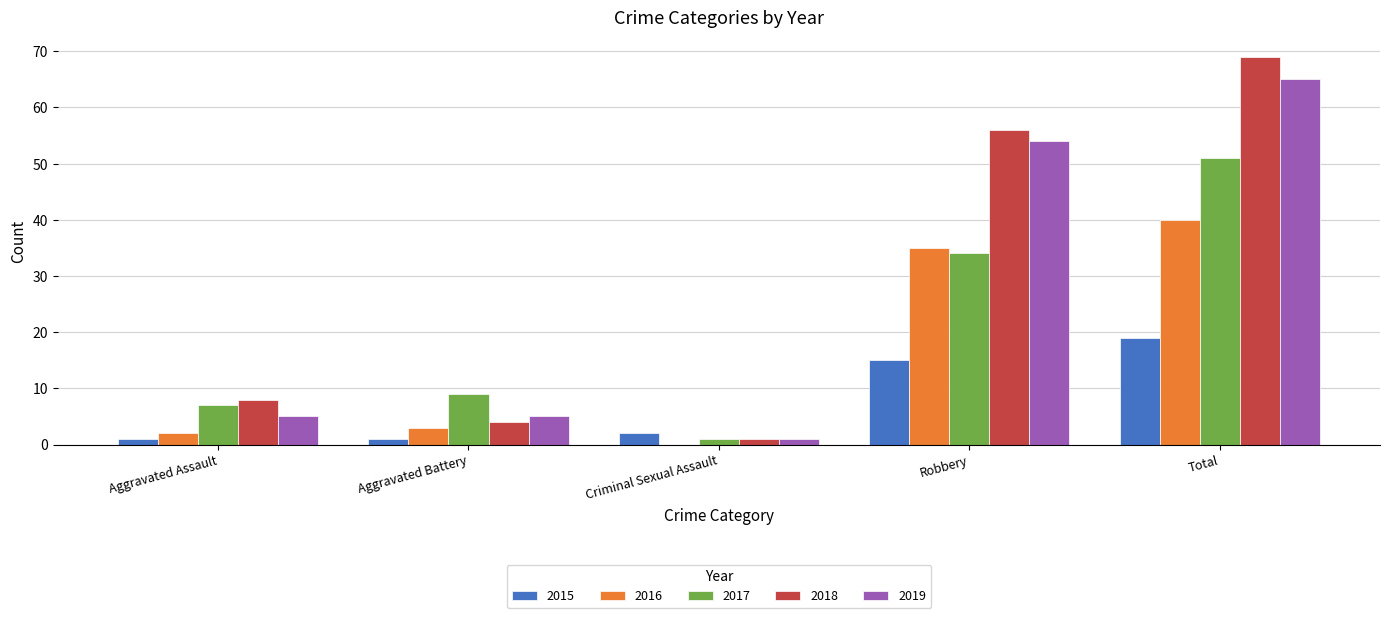

Which series has the widest spread of values?

2018